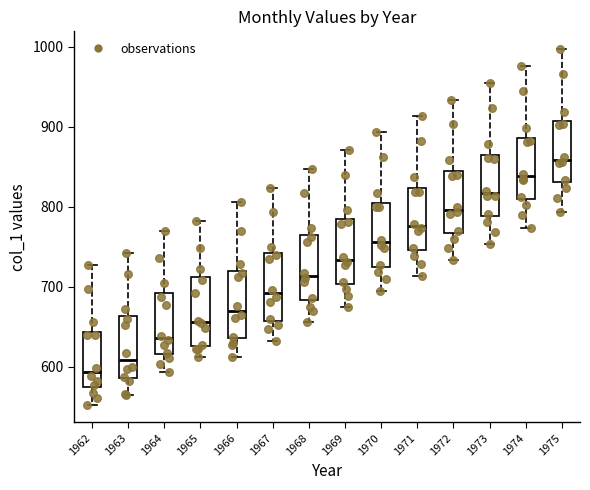

Which box's median line is the lowest?

1962